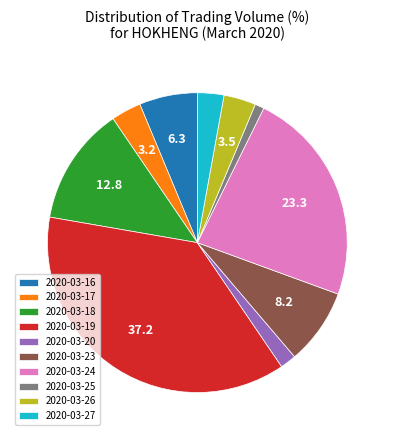

What is the smallest slice in the pie chart?

2020-03-25